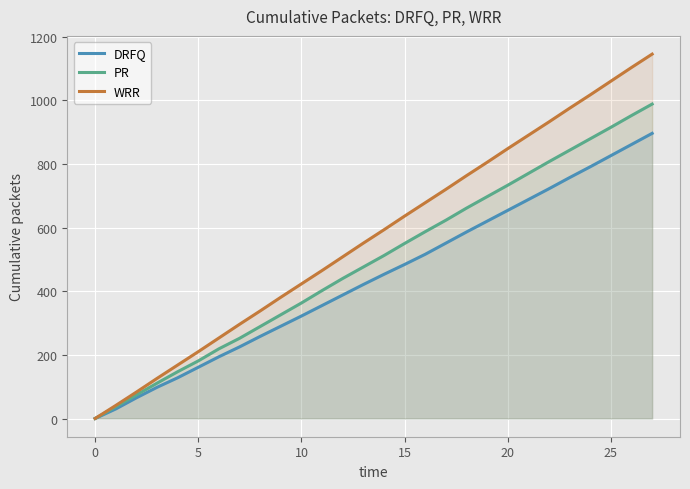

Reading left to right, transcribe all the data shown in this chart.

DRFQ: 0	30	65	98	128	161	194	225	258	290	322	355	388	421	453	484	516	551	586	620	654	688	722	757	791	826	861	896
PR: 0	37	74	111	147	181	219	252	289	326	363	402	440	476	512	550	587	623	661	697	733	770	807	843	879	915	952	988
WRR: 0	41	83	126	168	210	253	296	338	381	423	465	508	551	593	636	678	720	763	805	848	890	932	975	1017	1060	1103	1145